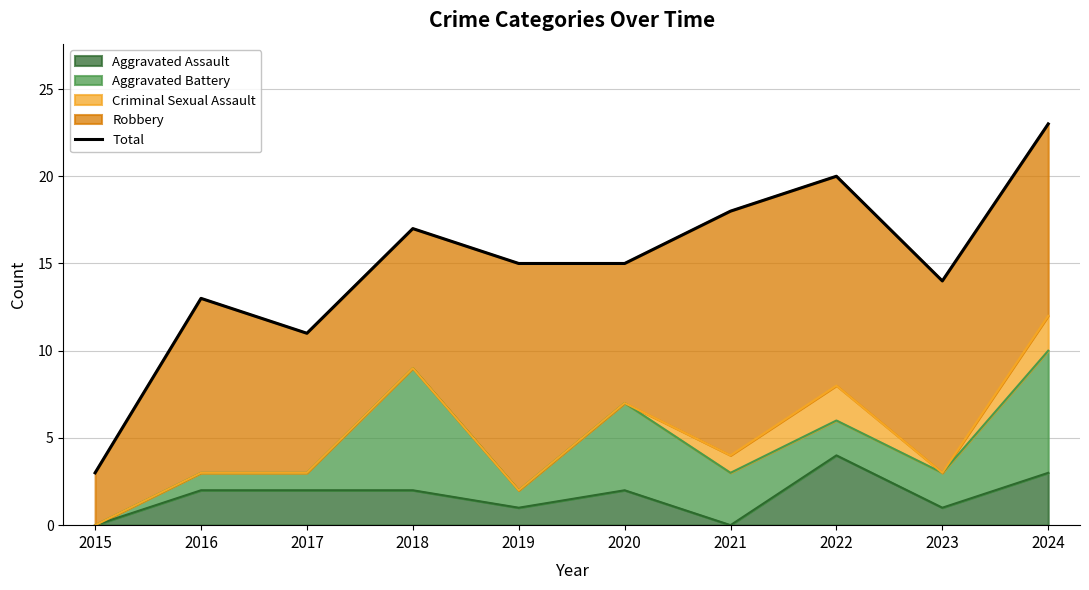

List the labels in order of value, largest first.

2024, 2022, 2021, 2018, 2019, 2020, 2023, 2016, 2017, 2015